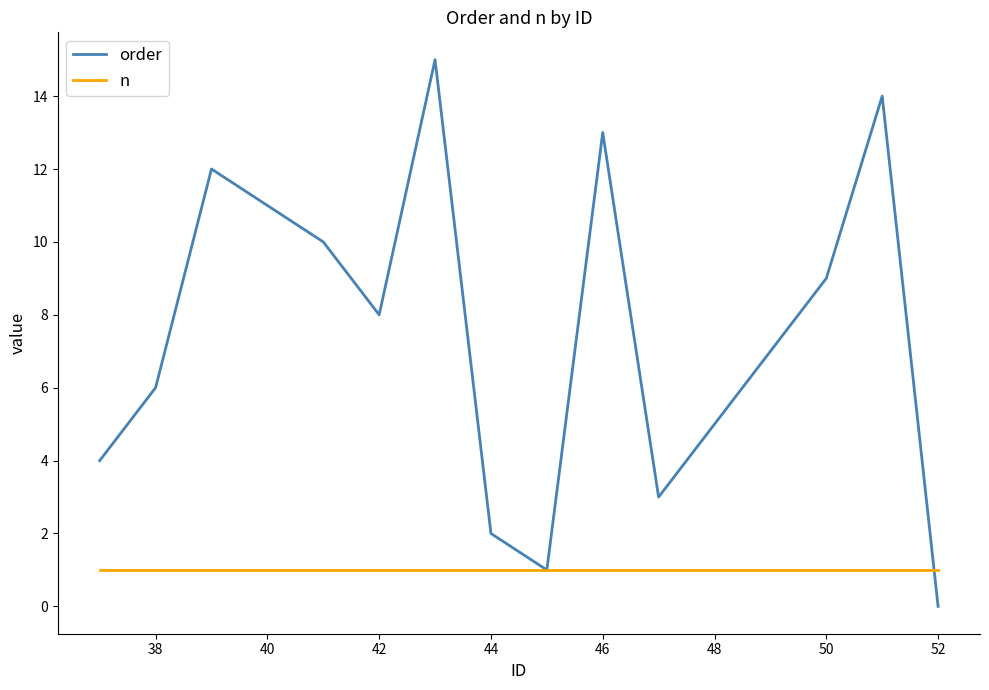

List the series in order of their overall mean, highest first.

order, n